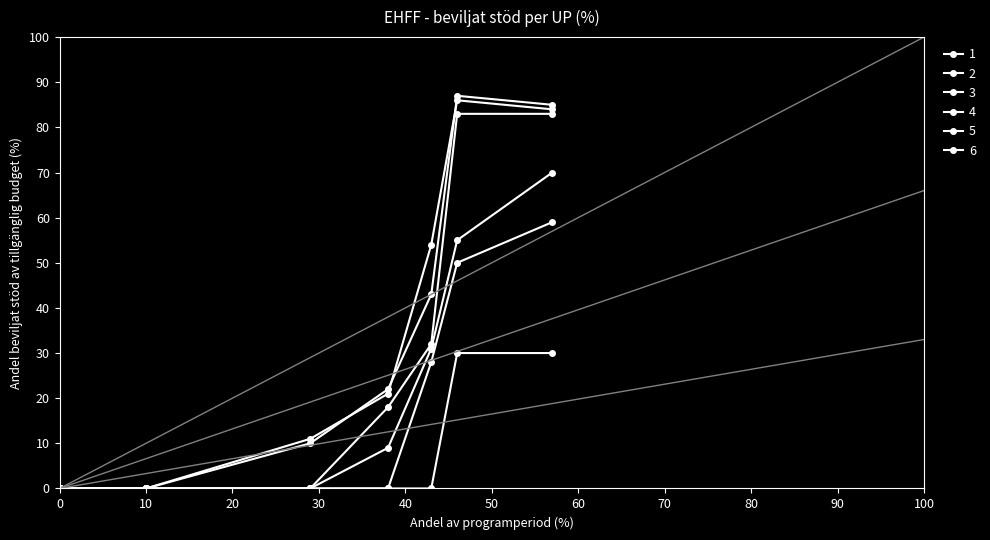

How many lines are shown in the chart?

6